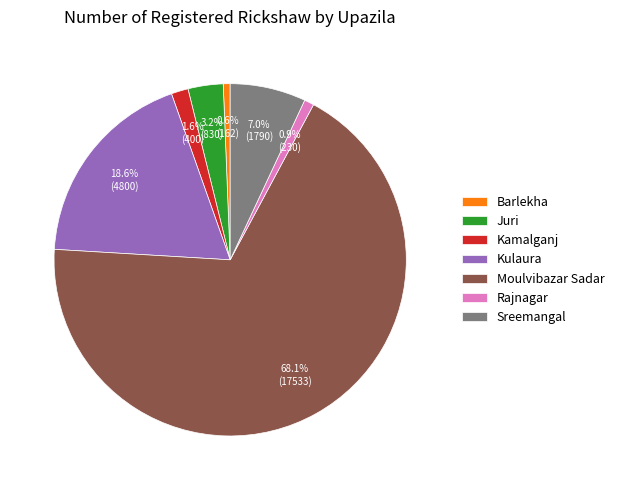

To the nearest percent, what portion does Juri represent?

3%